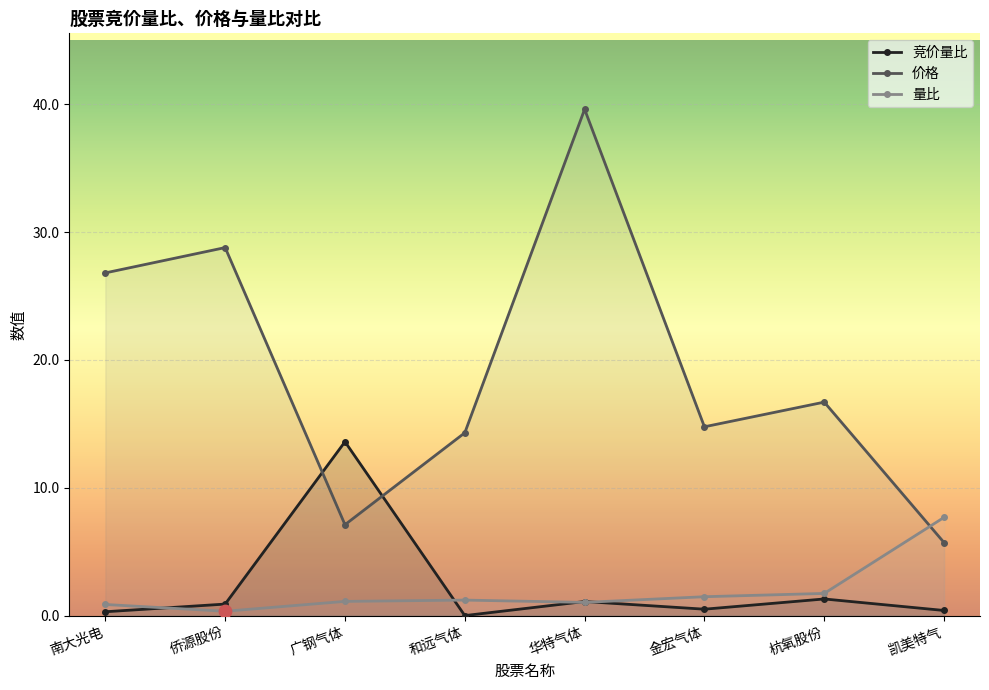

What are all the series names shown in the legend?

竞价量比, 价格, 量比